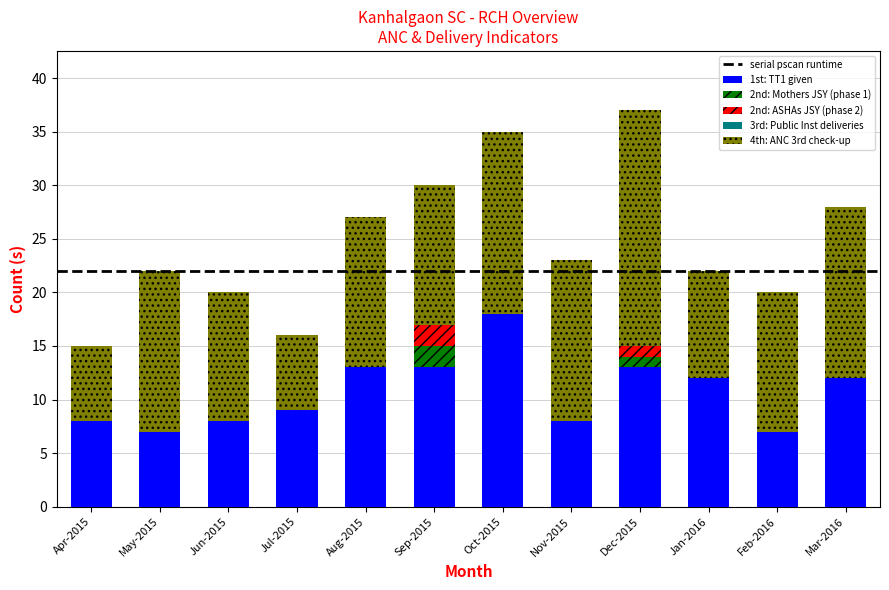

True or false: 1st: TT1 given has a value of 12 at Jan-2016.

True